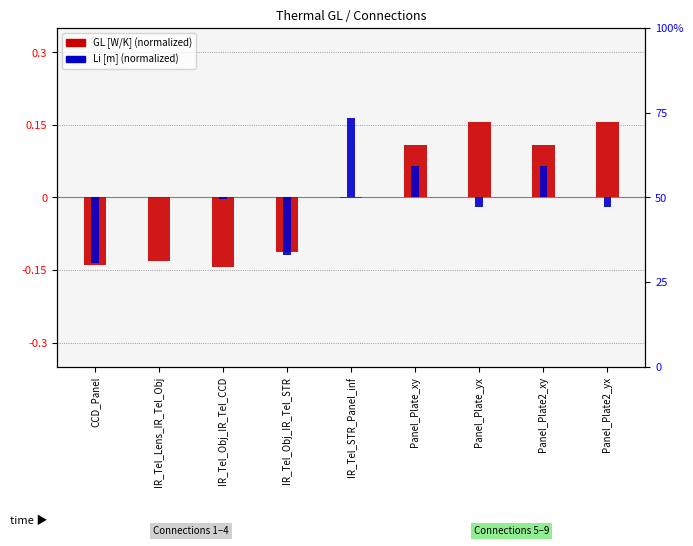

The GL [W/K] series shows 0.1 at Panel_Plate_yx. True or false?

False